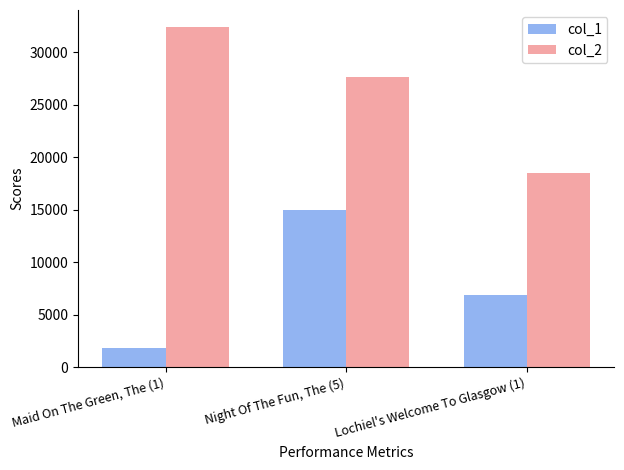

Reading left to right, extract all data points from this chart.

col_1: 1831	14934	6893
col_2: 32383	27594	18474